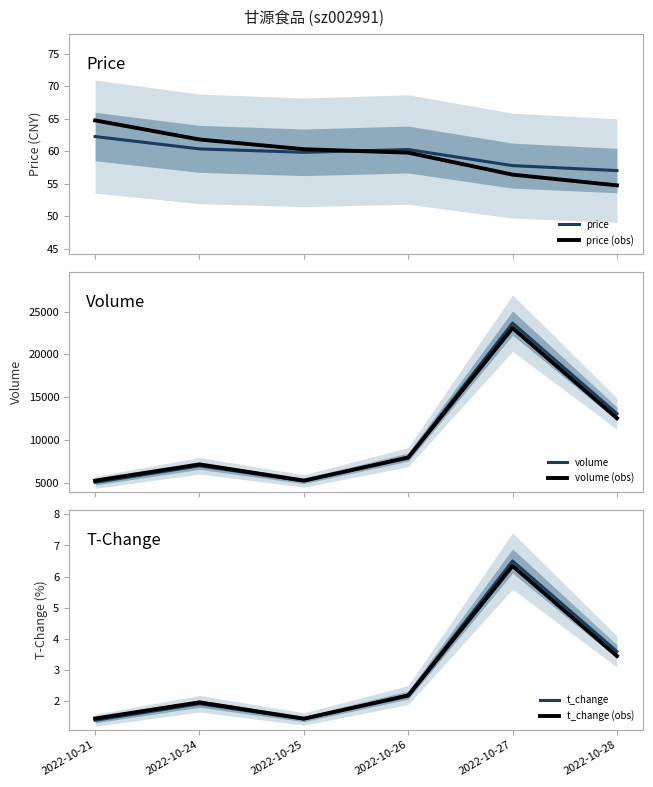

True or false: volume (obs) and t_change (obs) intersect in this chart.

False